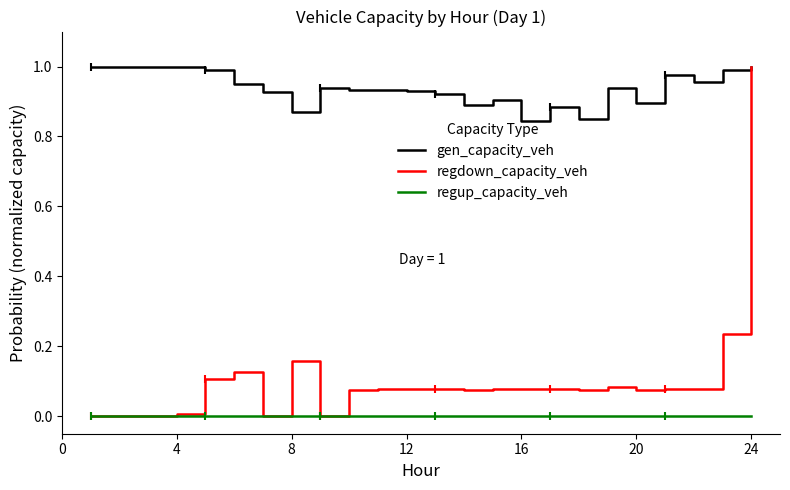

True or false: regdown_capacity_veh has a value of 0.0 at 4.

True